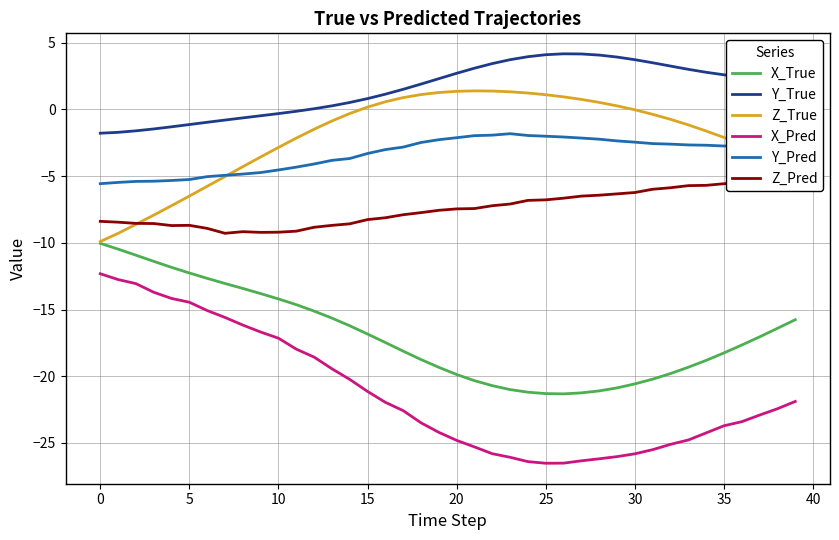

True or false: Y_True and X_Pred intersect in this chart.

False